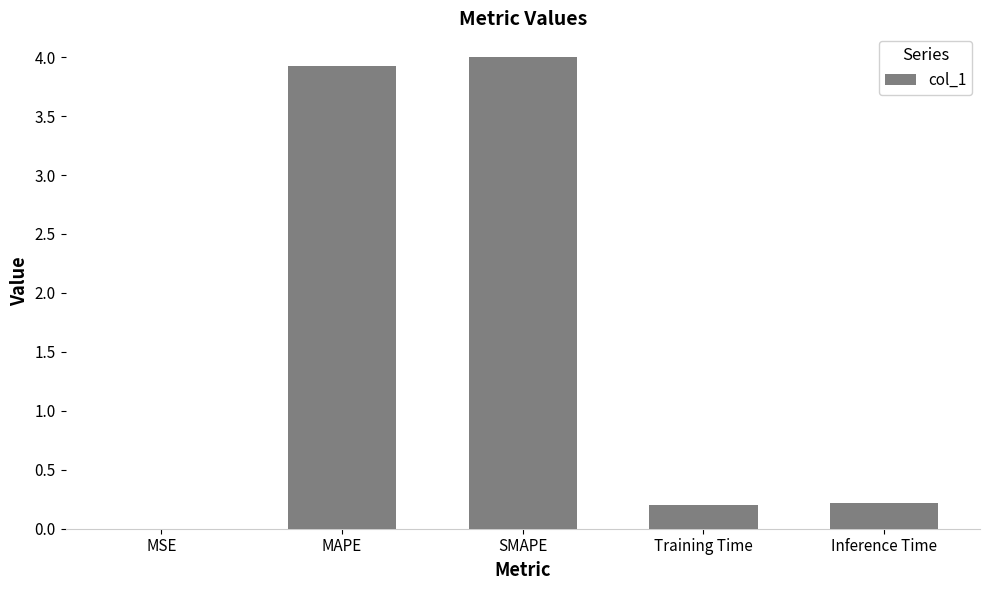

The value at Inference Time is 0.2. True or false?

True